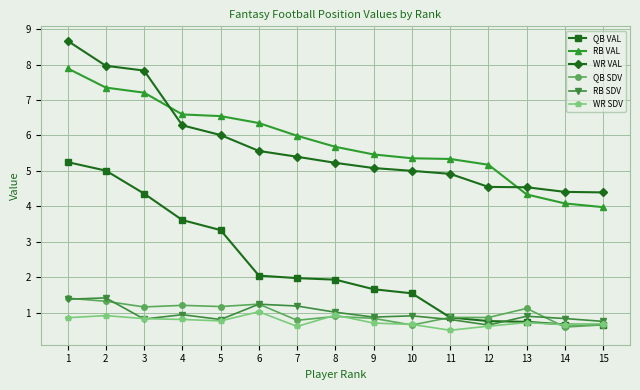

Is the value of RB SDV at 12 greater than the value of RB VAL at 9?

No